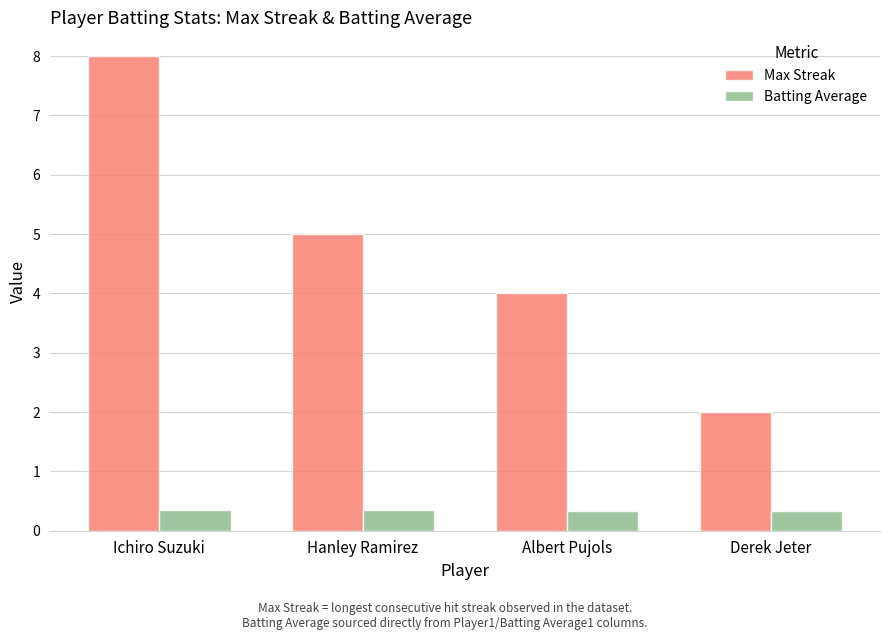

List the series in order of their peak value, highest first.

Max Streak, Batting Average